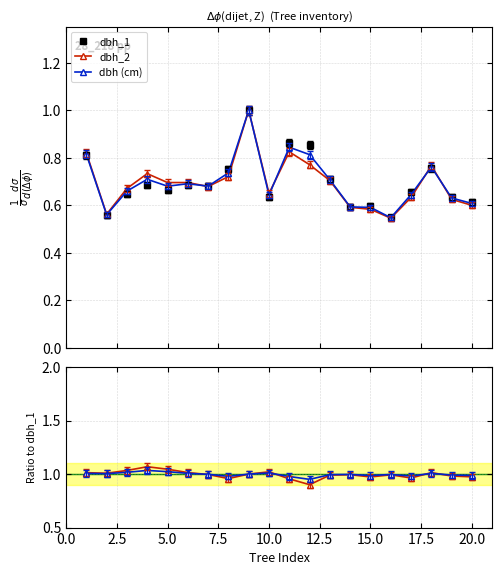

Which series has the widest spread of values?

dbh_2